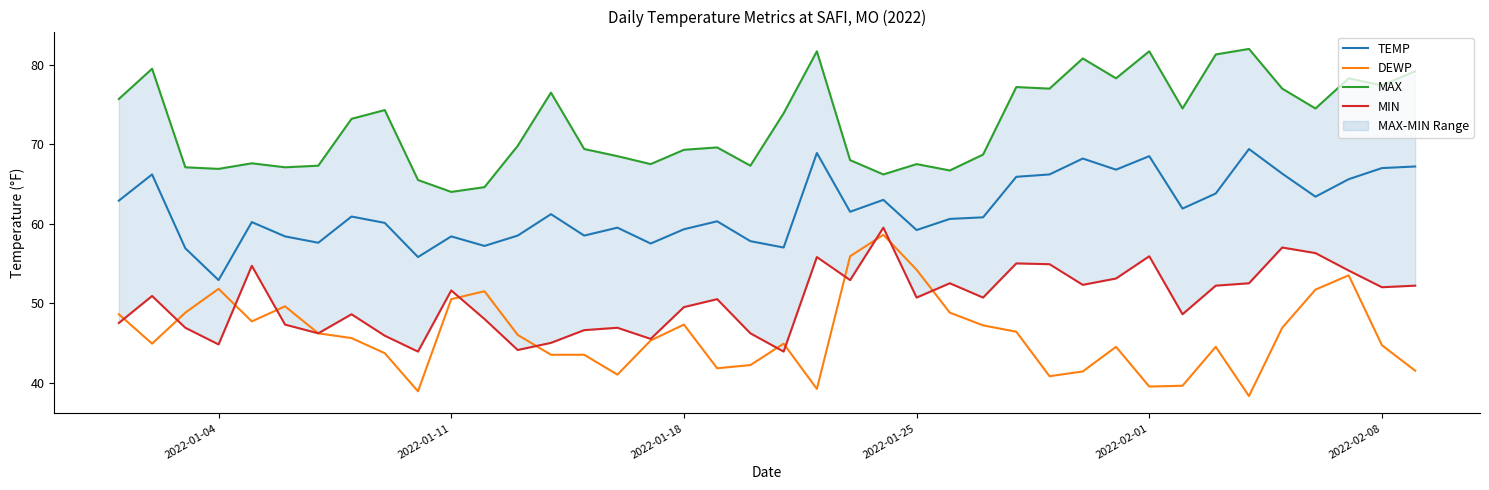

Rank the series by their maximum value, from lowest to highest.

DEWP, MIN, TEMP, MAX